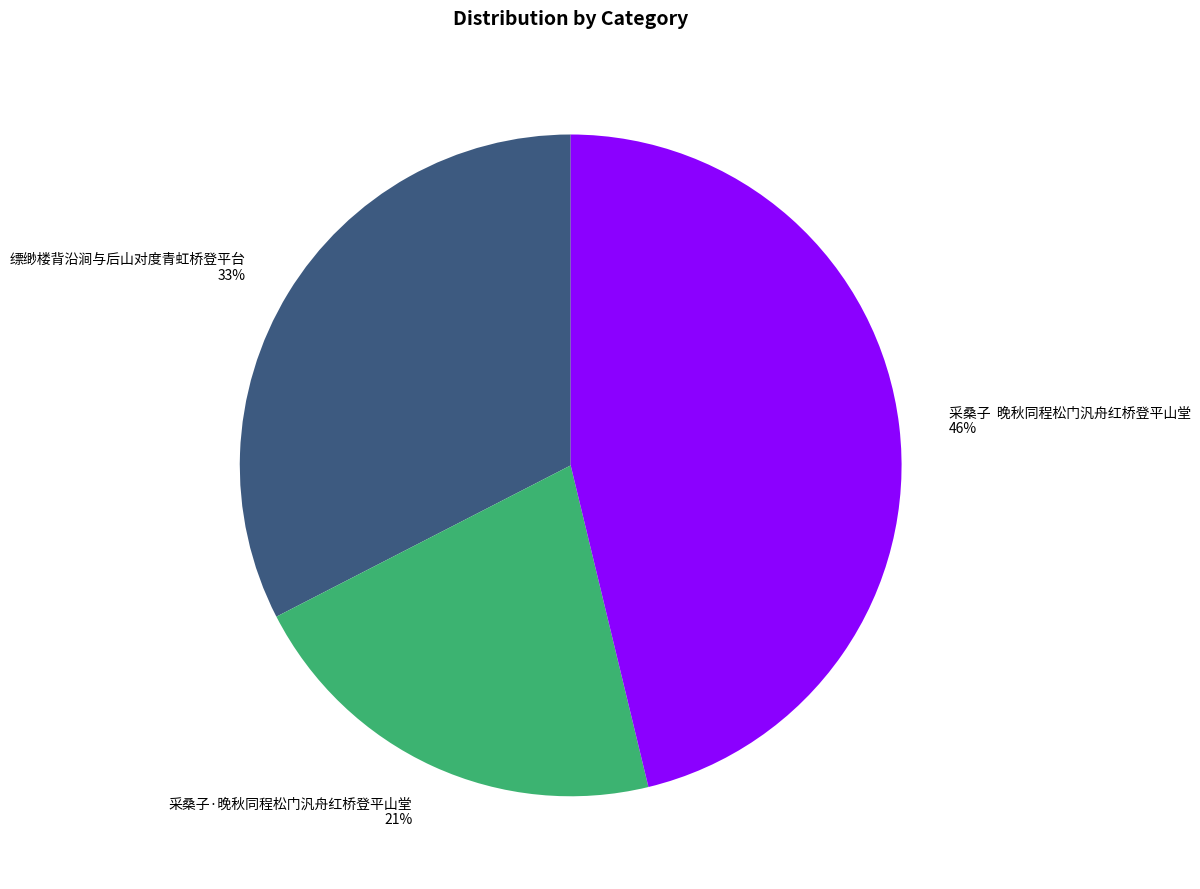

Which has a higher value, 采桑子·晚秋同程松门汎舟红桥登平山堂 or 缥缈楼背沿涧与后山对度青虹桥登平台?

缥缈楼背沿涧与后山对度青虹桥登平台